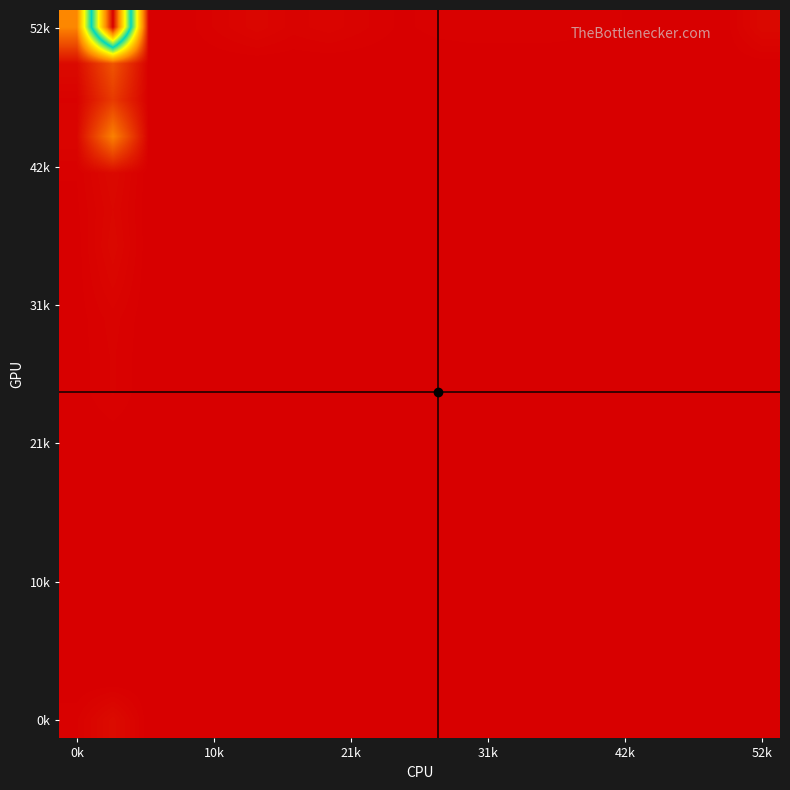

How many categories are shown in the chart?

20